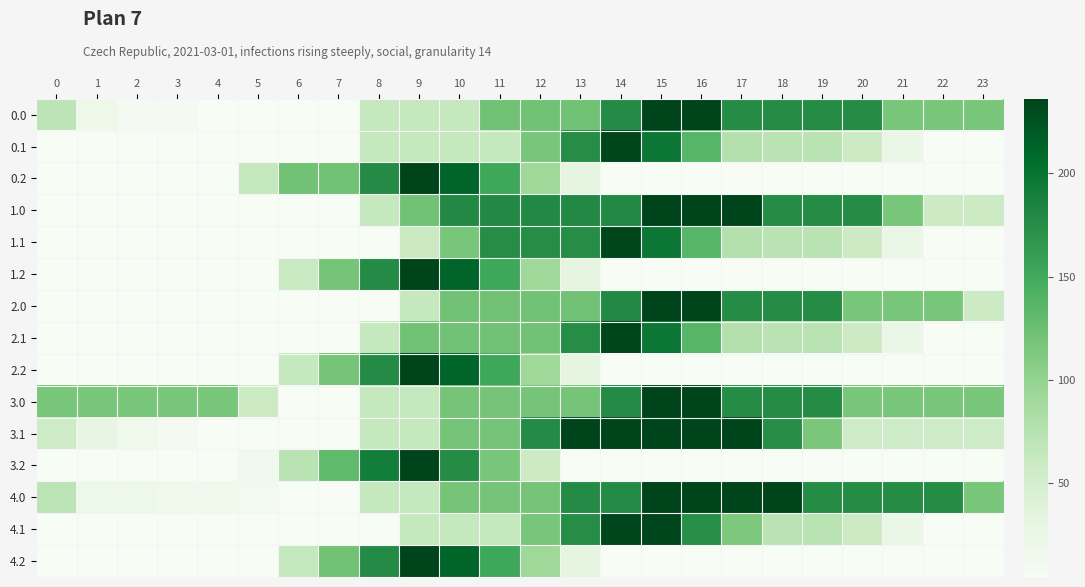

At which category is the sum across all series the highest?

15